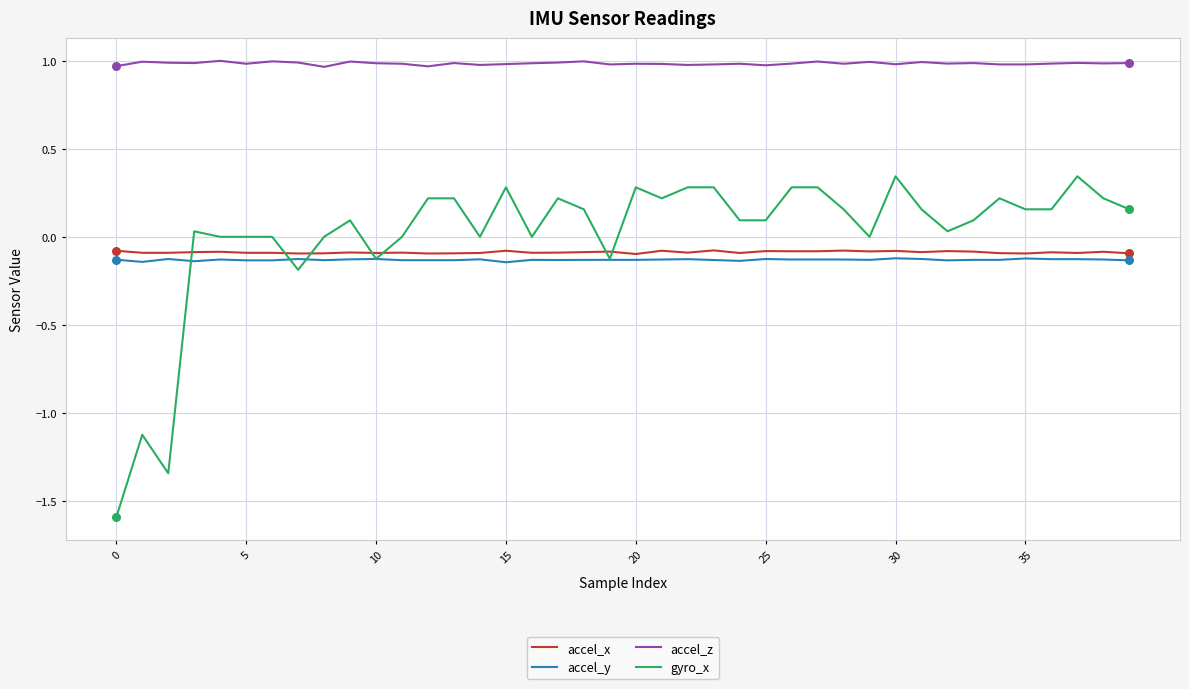

Which series has the largest range (max minus min)?

gyro_x